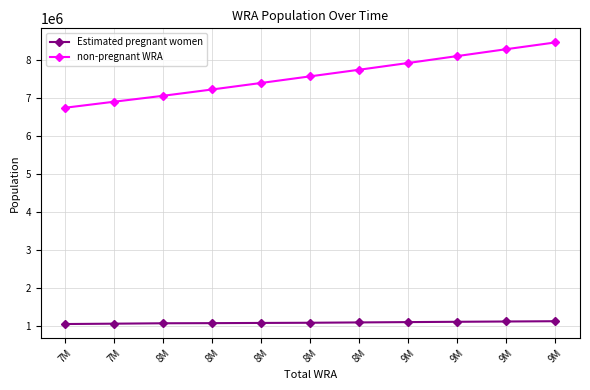

What are all the series names shown in the legend?

Estimated pregnant women, non-pregnant WRA